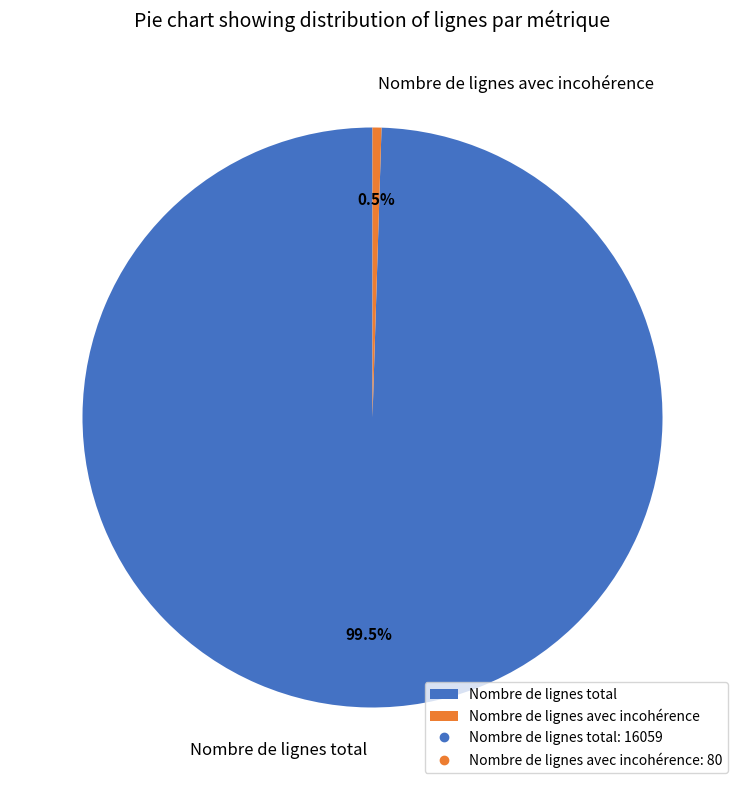

Which slice is the largest?

Nombre de lignes total